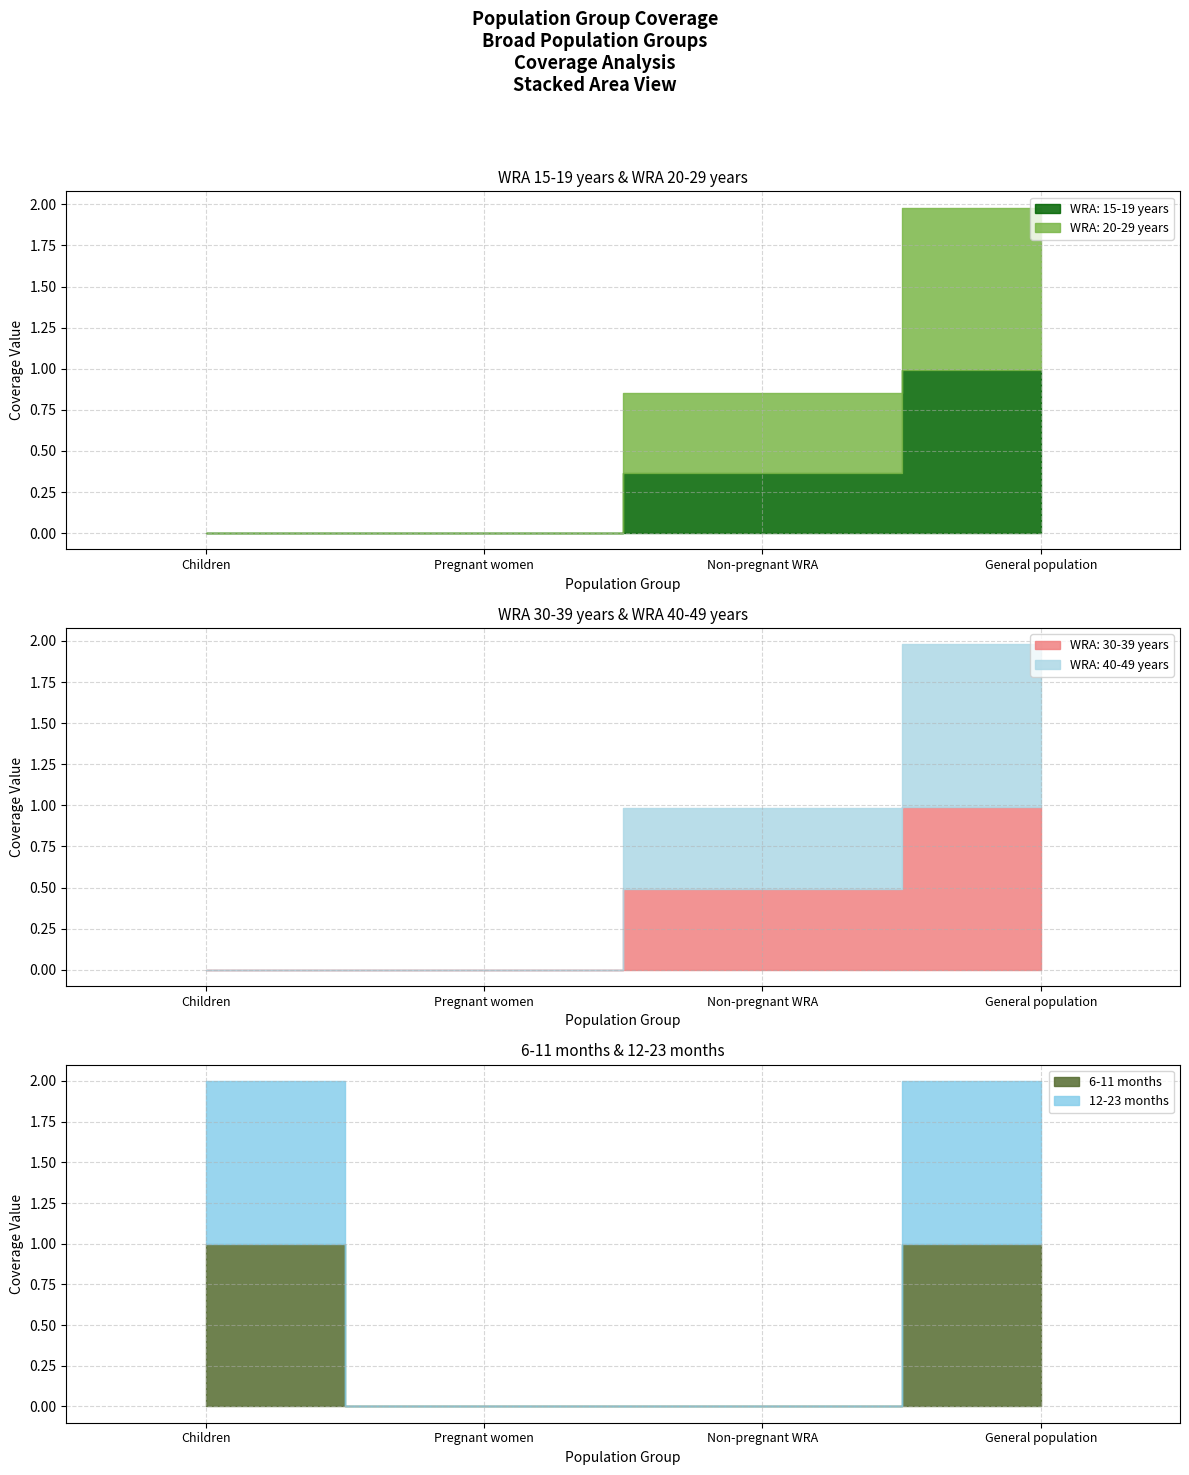

At which label does WRA: 30-39 years reach its minimum?

Children